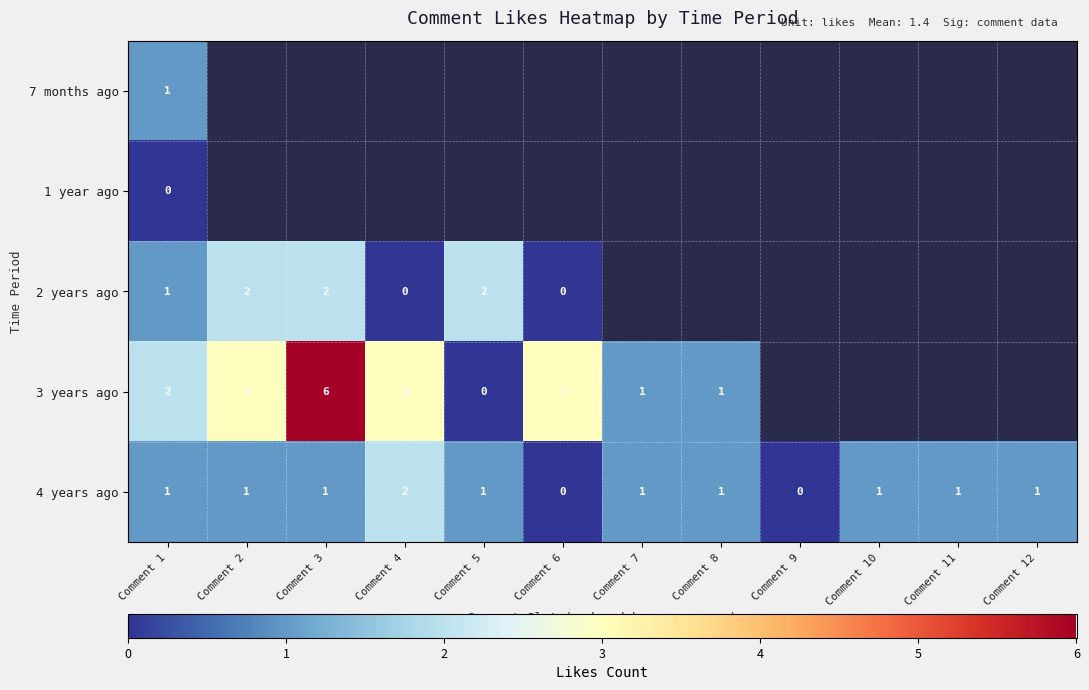

The value of 4 years ago at Comment 7 is 2. True or false?

False